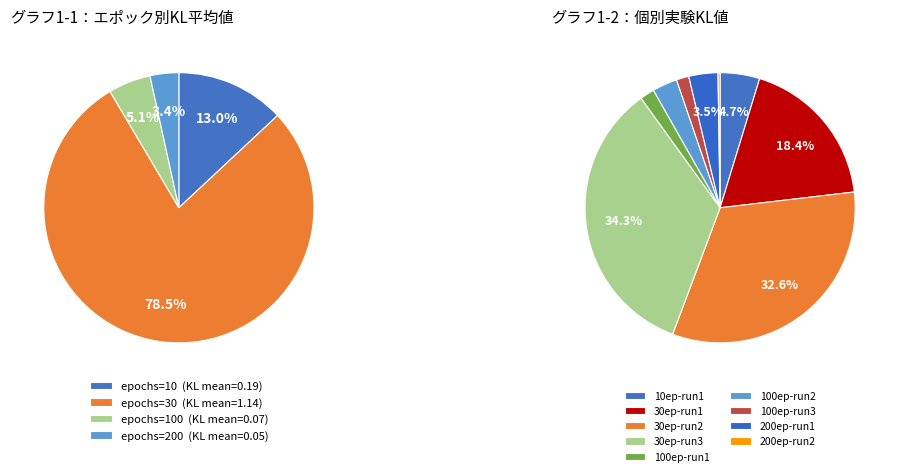

To the nearest percent, what is the difference between the largest and smallest slice percentages?

75%